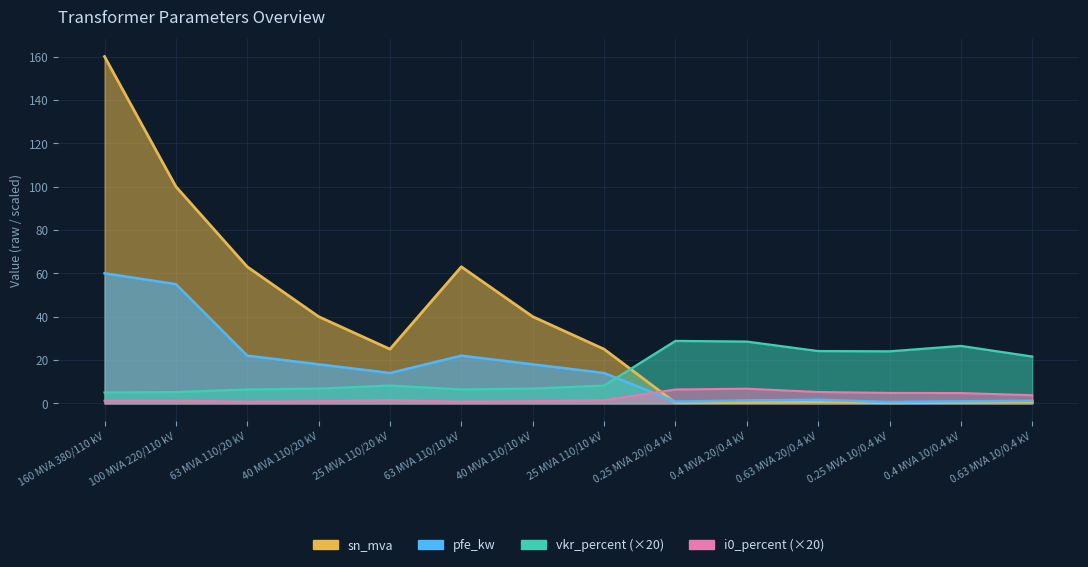

Between 25 MVA 110/10 kV and 0.63 MVA 20/0.4 kV, which is larger?

25 MVA 110/10 kV